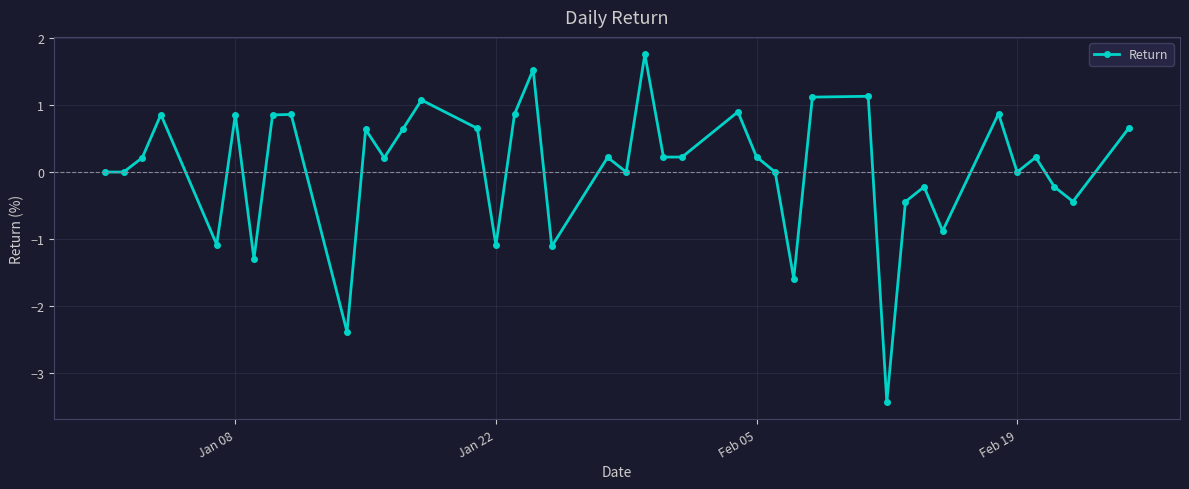

What is the greatest value displayed?

1.8